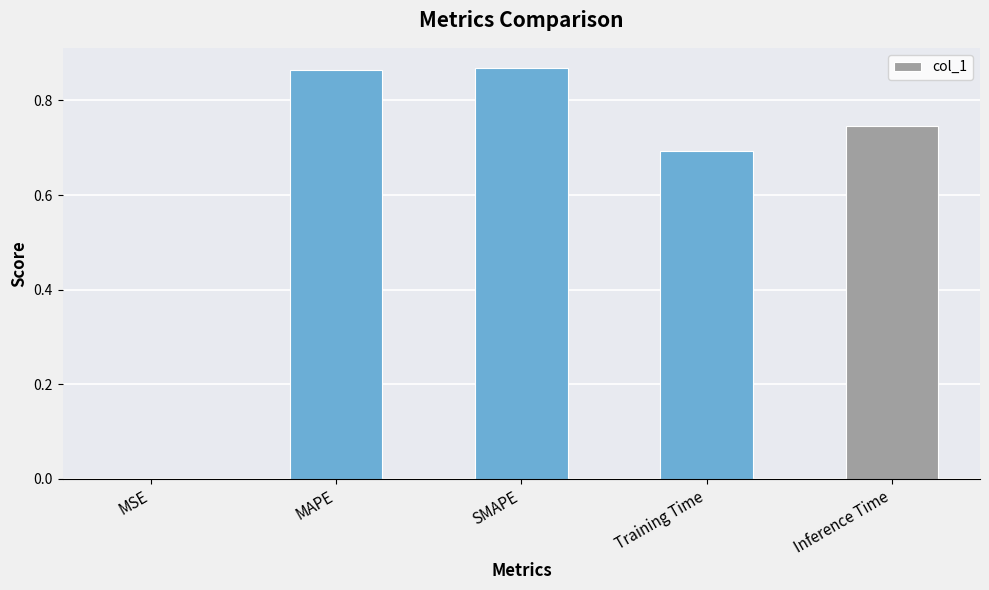

At which label is the value closest to 0?

MSE